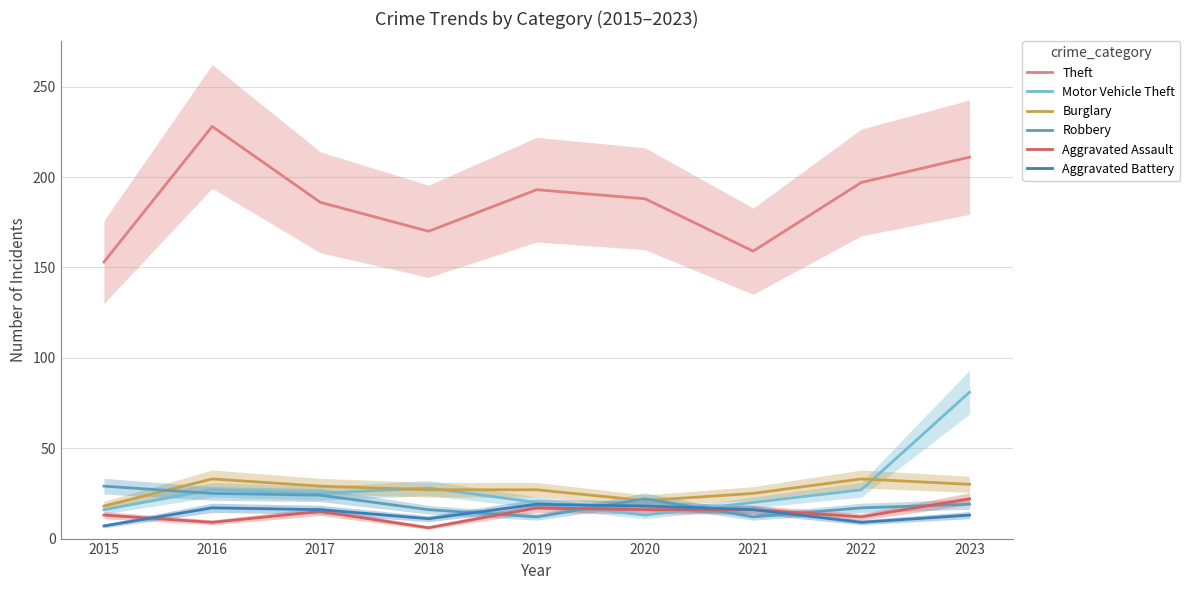

True or false: Aggravated Assault has a value of 6 at 2019.

False